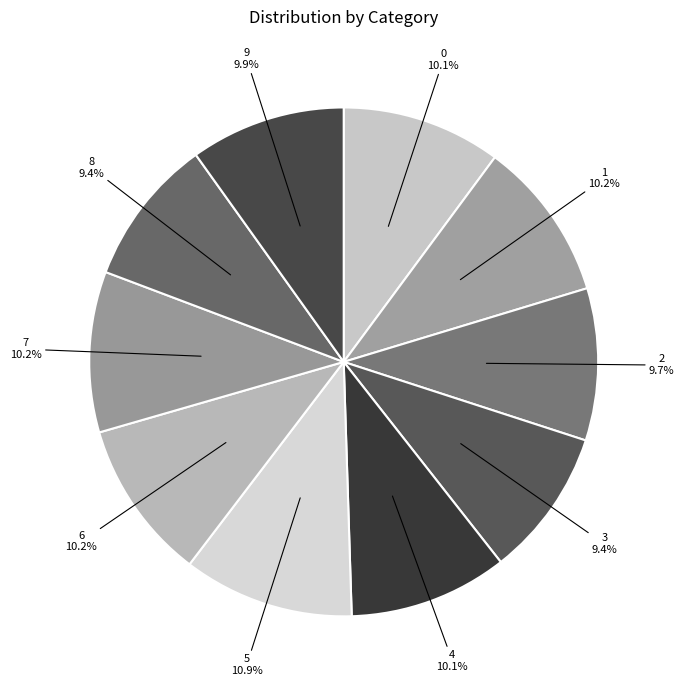

How many slices are in this pie chart?

10